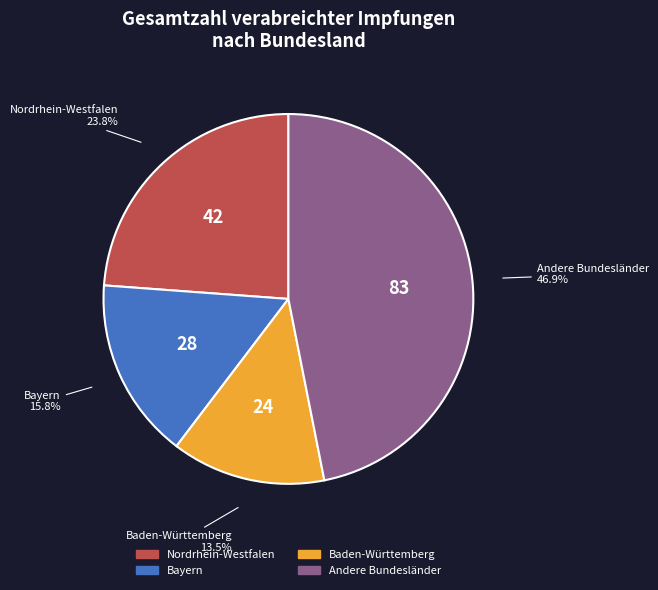

Does any single category account for the majority?

No